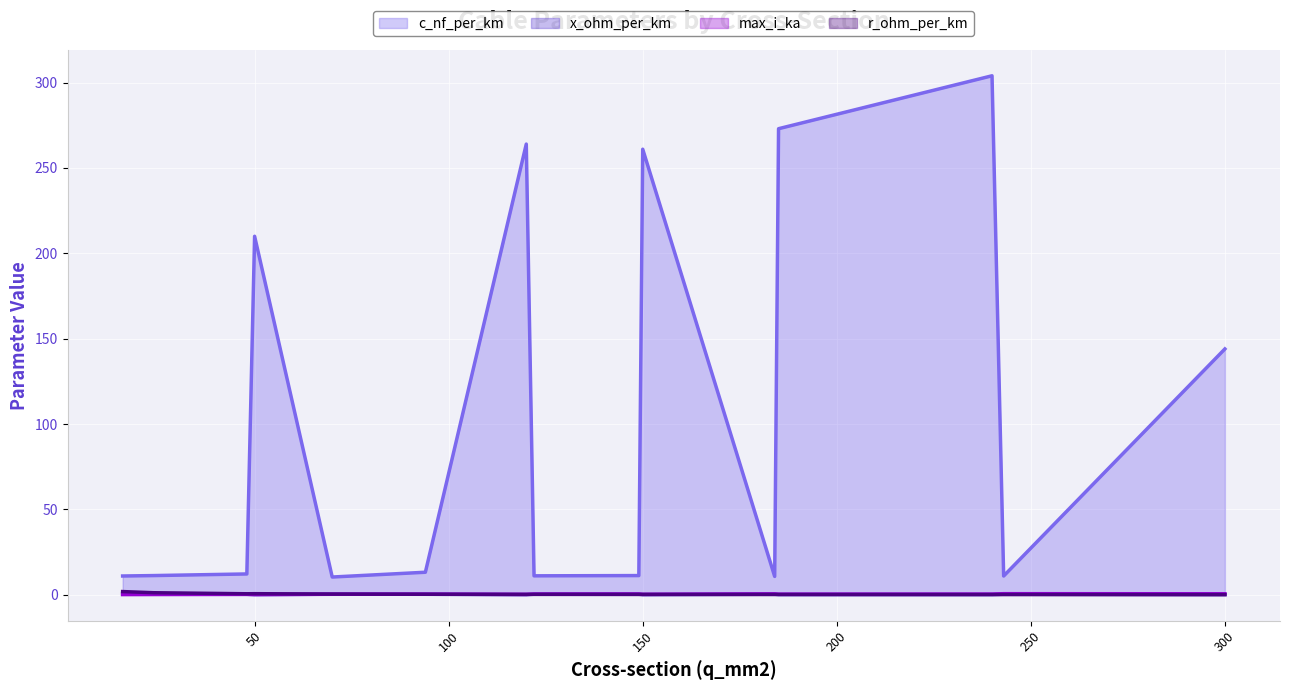

How many lines are shown in the chart?

4